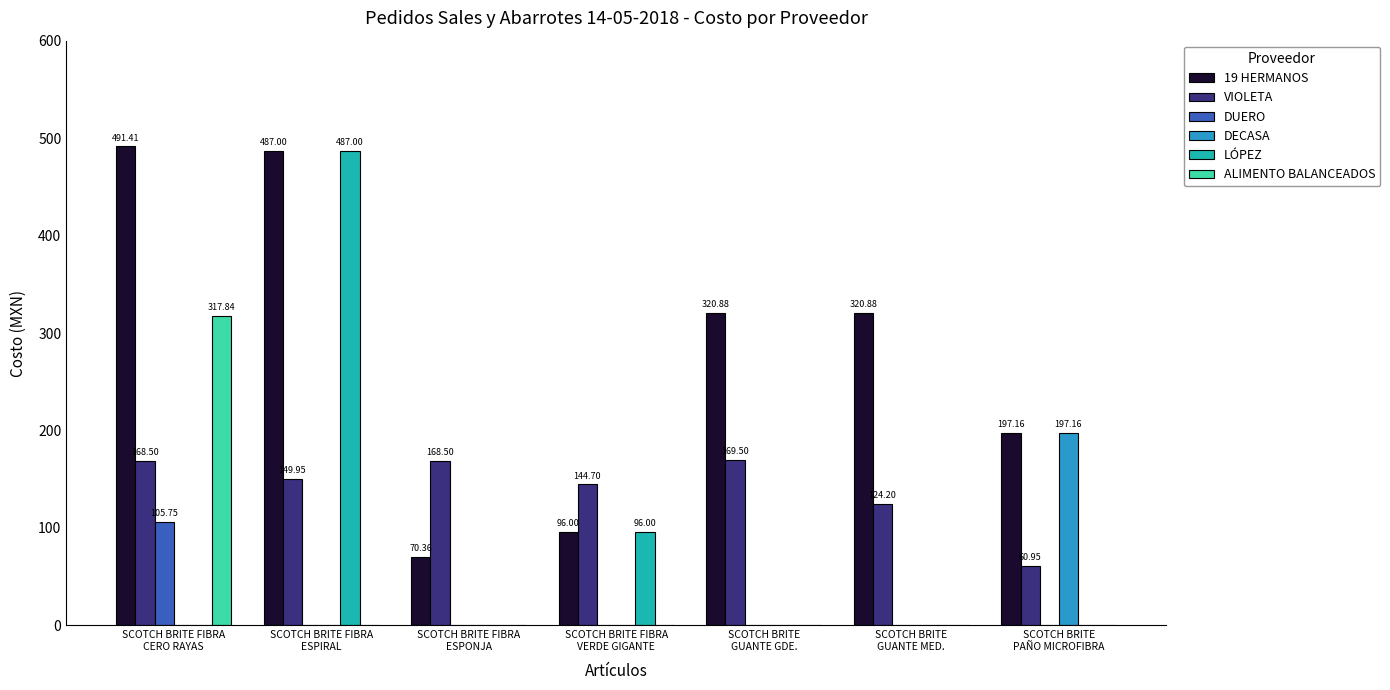

What is the average value of the DUERO series?

15.1